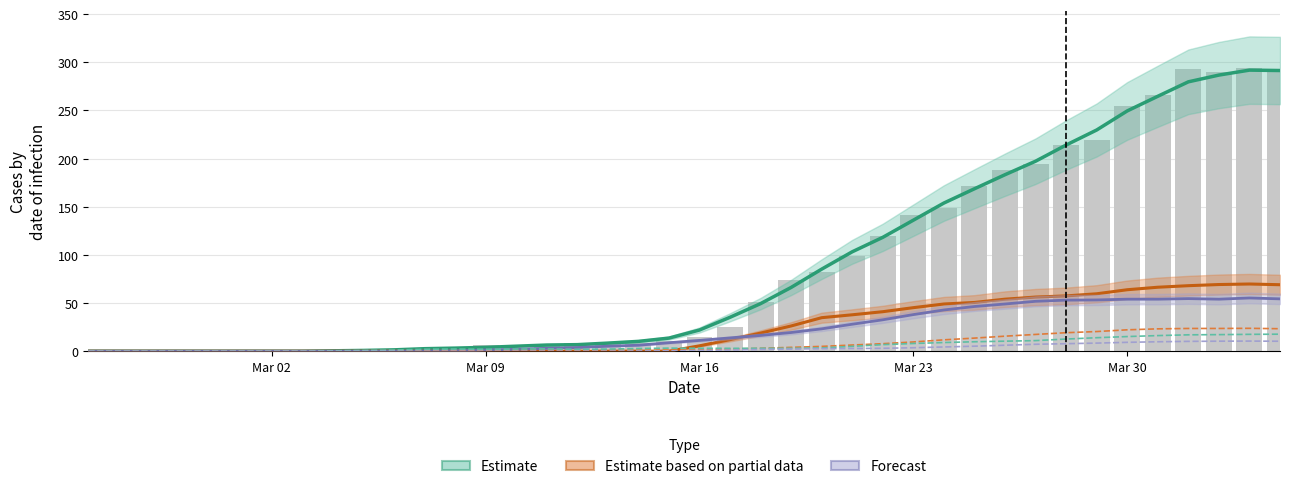

Count the number of categories in the chart.

40